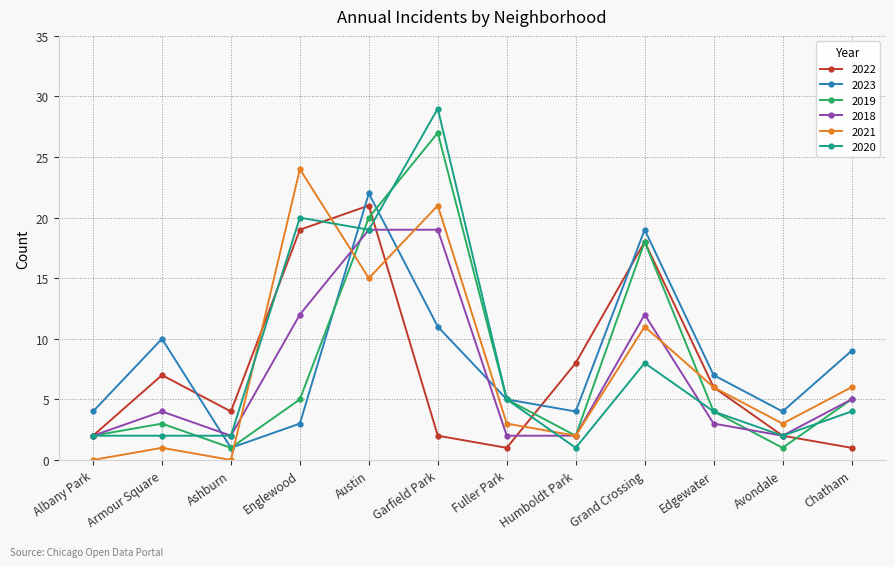

How many data points does each series have?

12